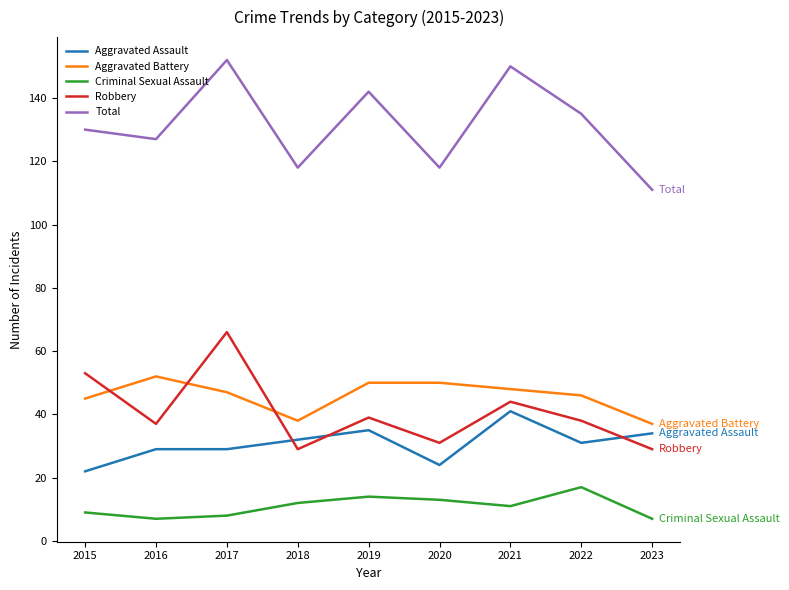

The Aggravated Battery series shows 22 at 2018. True or false?

False